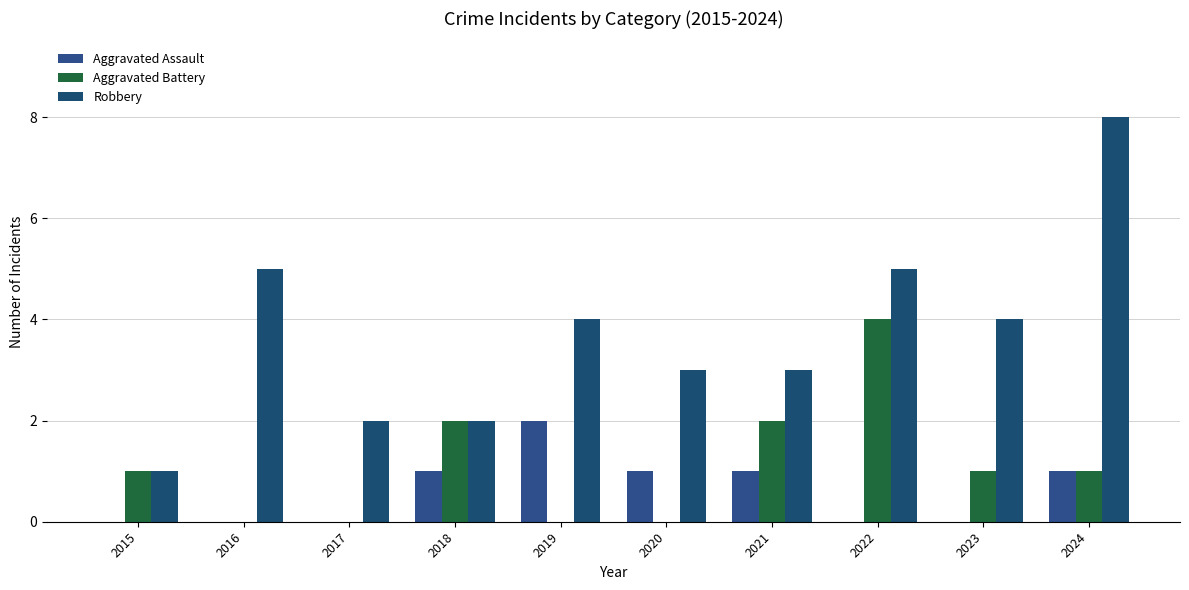

Which series has the largest total across all categories?

Robbery